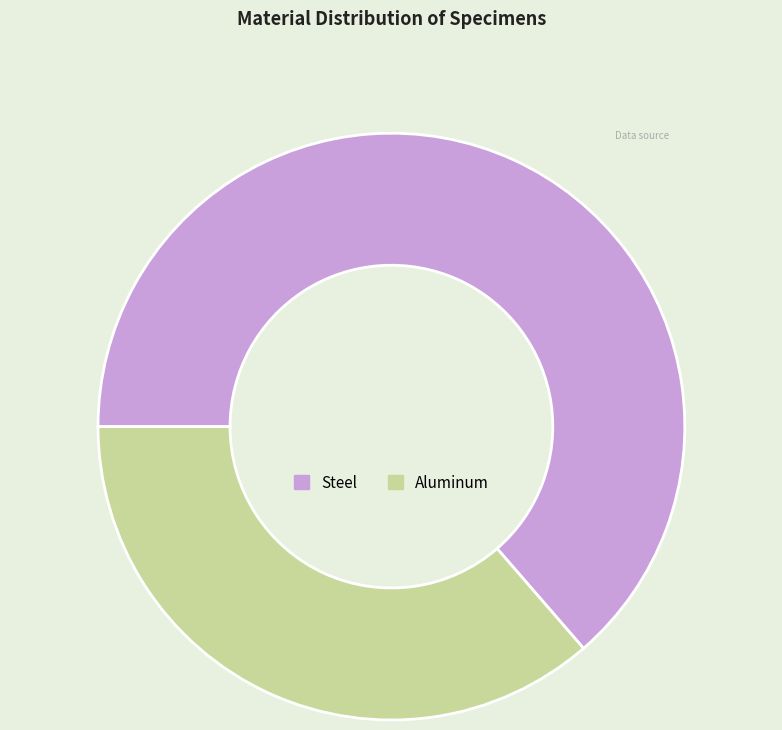

The Aluminum slice represents 22% of the pie. True or false?

False